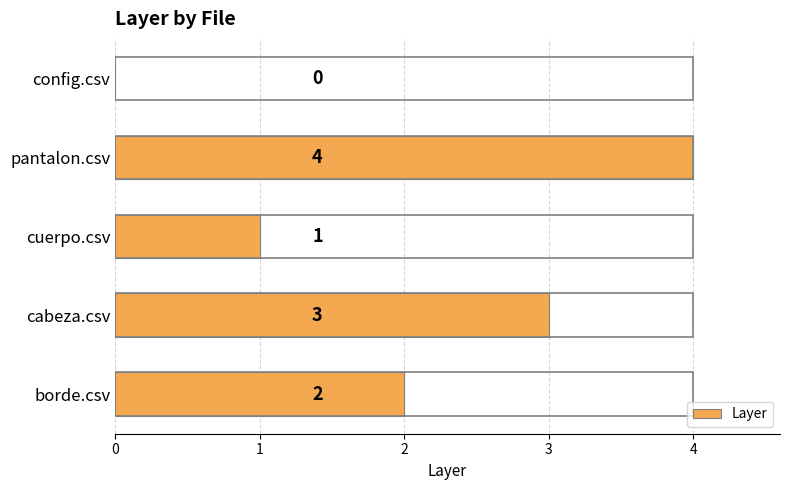

Approximately how many times larger is the value at pantalon.csv compared to cuerpo.csv?

4.0